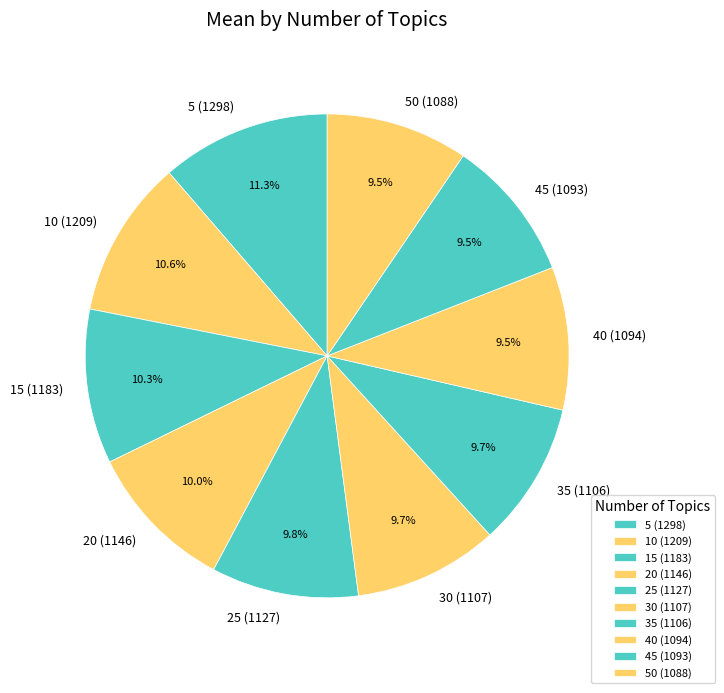

Which category has the biggest portion of the pie?

5 (1298)